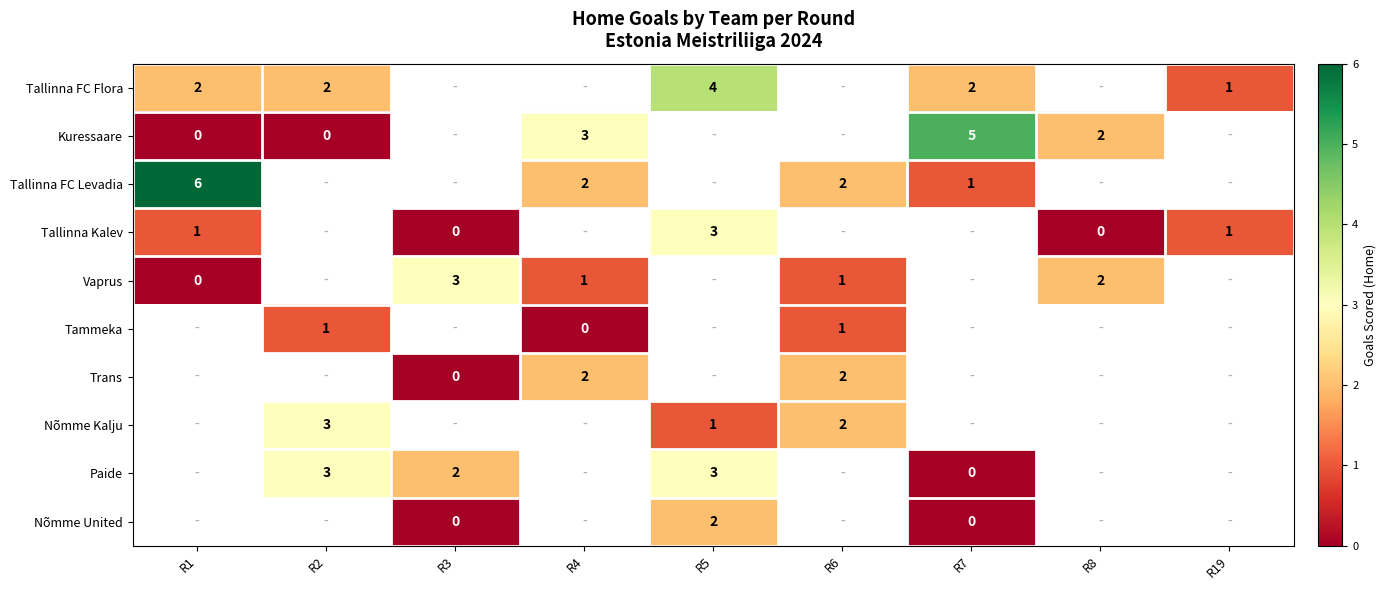

What is the sum of the Tallinna FC Flora values at R5 and R2?

6